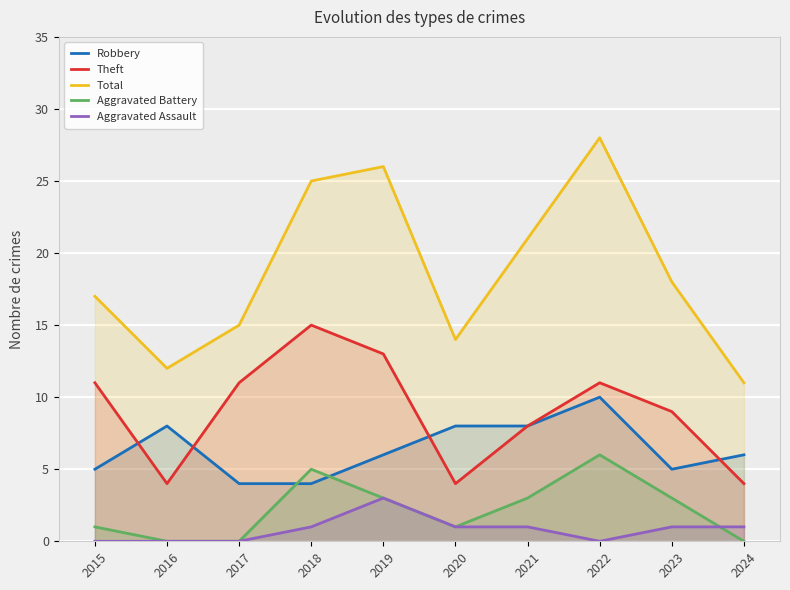

Reading right to left, what are all the values shown in this chart?

Robbery: 2024=6	2023=5	2022=10	2021=8	2020=8	2019=6	2018=4	2017=4	2016=8	2015=5
Theft: 2024=4	2023=9	2022=11	2021=8	2020=4	2019=13	2018=15	2017=11	2016=4	2015=11
Total: 2024=11	2023=18	2022=28	2021=21	2020=14	2019=26	2018=25	2017=15	2016=12	2015=17
Aggravated Battery: 2024=0	2023=3	2022=6	2021=3	2020=1	2019=3	2018=5	2017=0	2016=0	2015=1
Aggravated Assault: 2024=1	2023=1	2022=0	2021=1	2020=1	2019=3	2018=1	2017=0	2016=0	2015=0